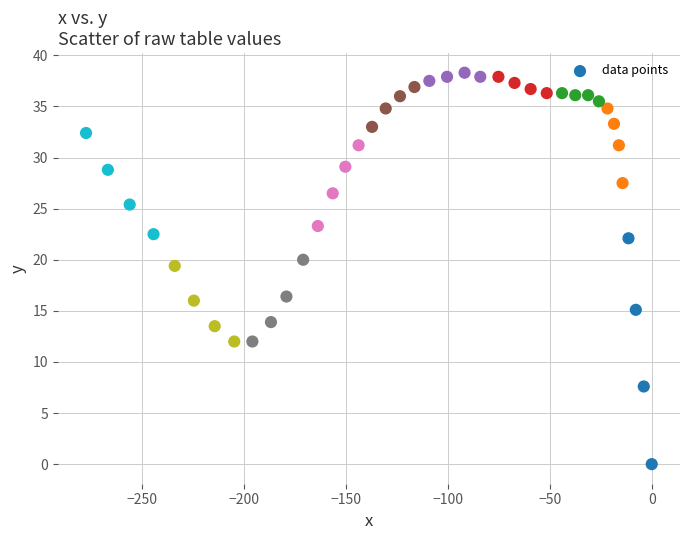

What is the range of X values (max minus min)?

277.5